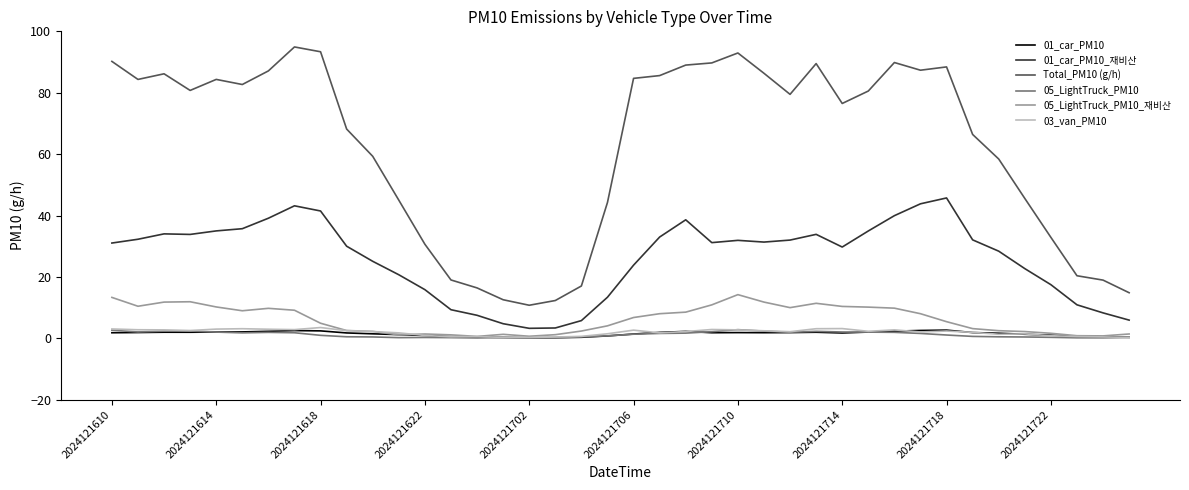

True or false: Total_PM10 (g/h) and 01_car_PM10_재비산 cross at least once.

False